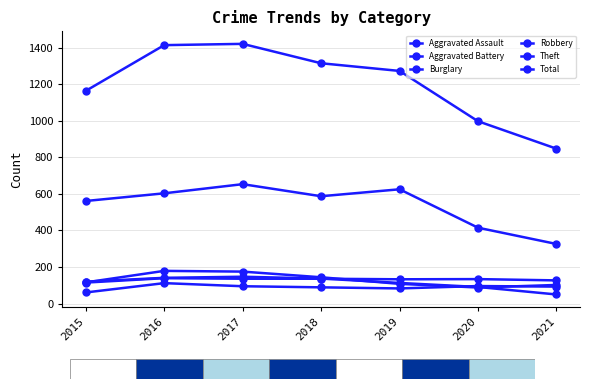

Count the number of data series in this chart.

6